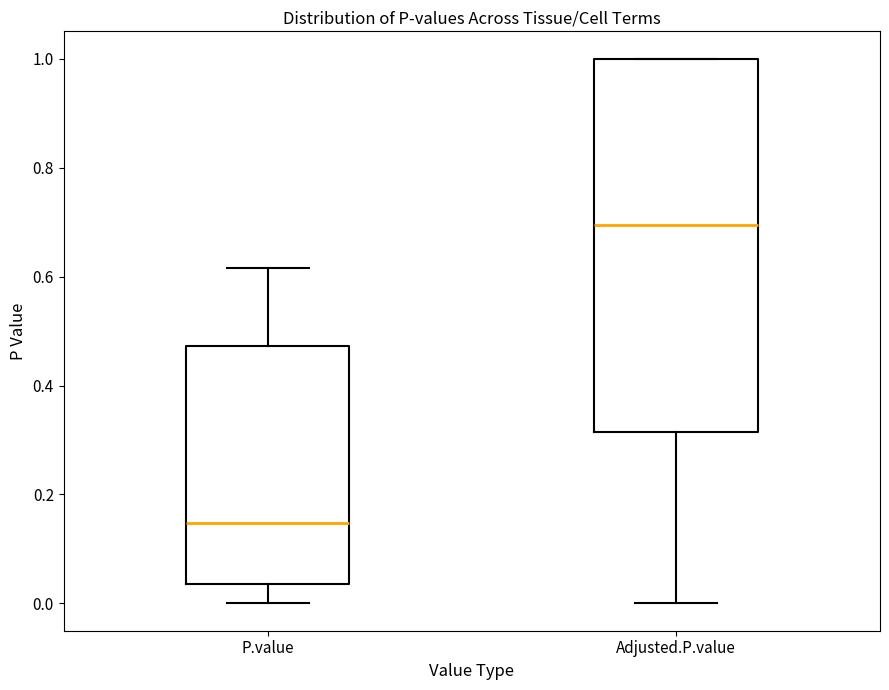

Reading left to right, transcribe this box plot: for each box, give where its median line is, the range the box spans, and where its two whiskers end, as read against the y-axis. The values are not printed on the chart, so give them approximately, as read against the axis.

P.value: median 0.14, box 0.04 to 0.48, whiskers 0.00 to 0.62
Adjusted.P.value: median 0.70, box 0.32 to 1.00, whiskers 0.00 to 1.00